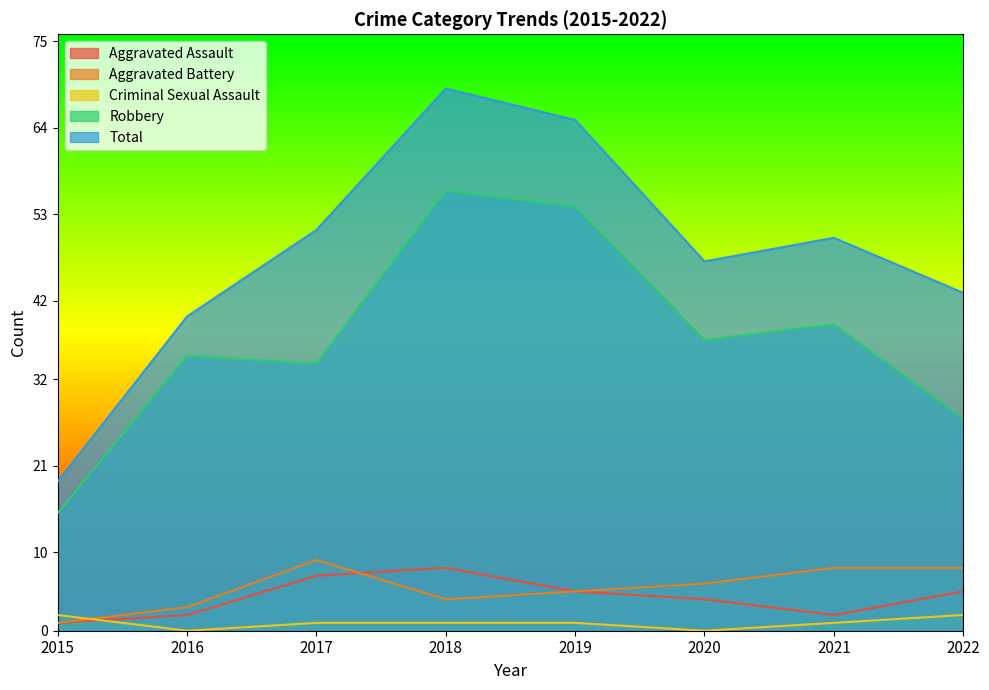

Reading left to right, what are all the values shown in this chart?

Aggravated Assault: 1	2	7	8	5	4	2	5
Aggravated Battery: 1	3	9	4	5	6	8	8
Criminal Sexual Assault: 2	0	1	1	1	0	1	2
Robbery: 15	35	34	56	54	37	39	27
Total: 19	40	51	69	65	47	50	43